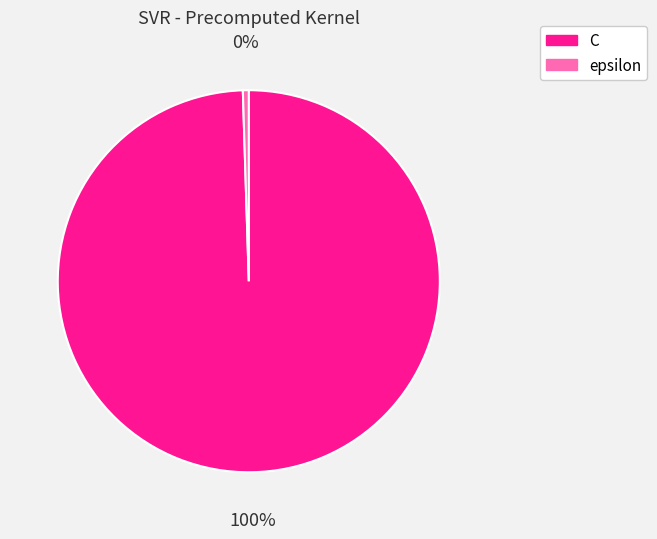

To the nearest percent, what is the combined percentage of C and epsilon?

100%